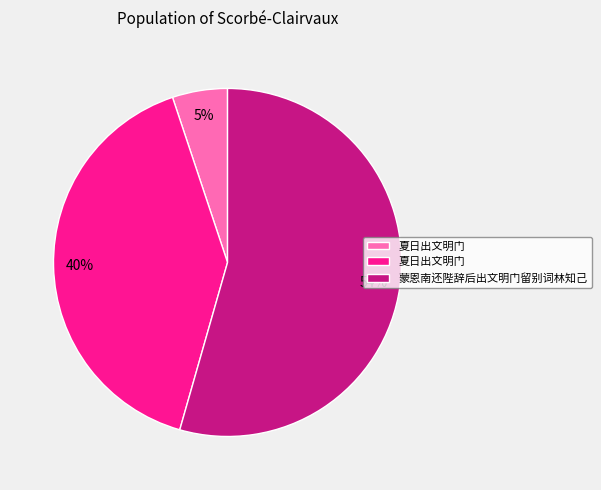

Is there a majority slice in this chart?

Yes